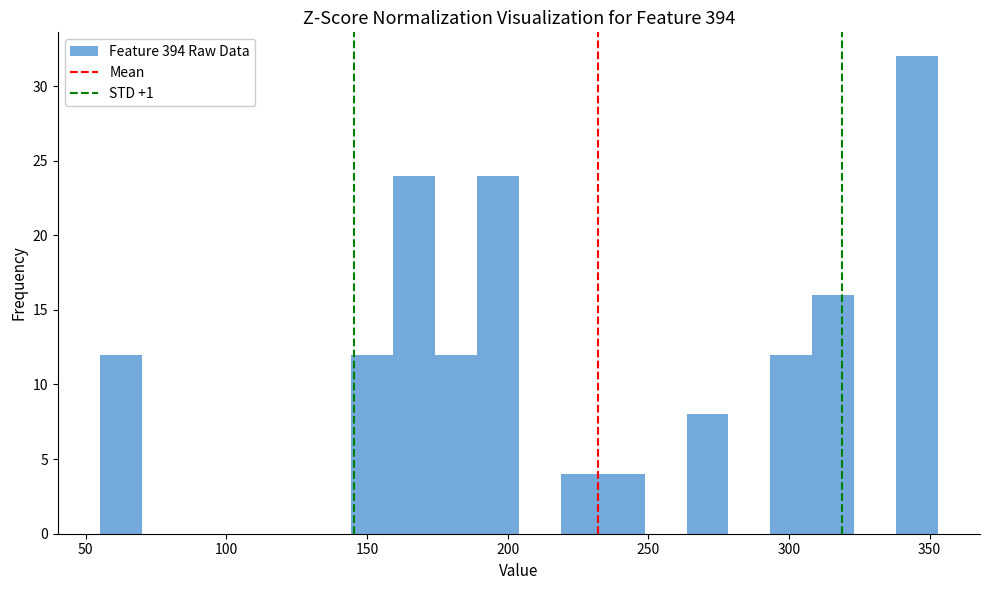

Read against the x-axis, roughly where is the centre of the tallest bar?

345